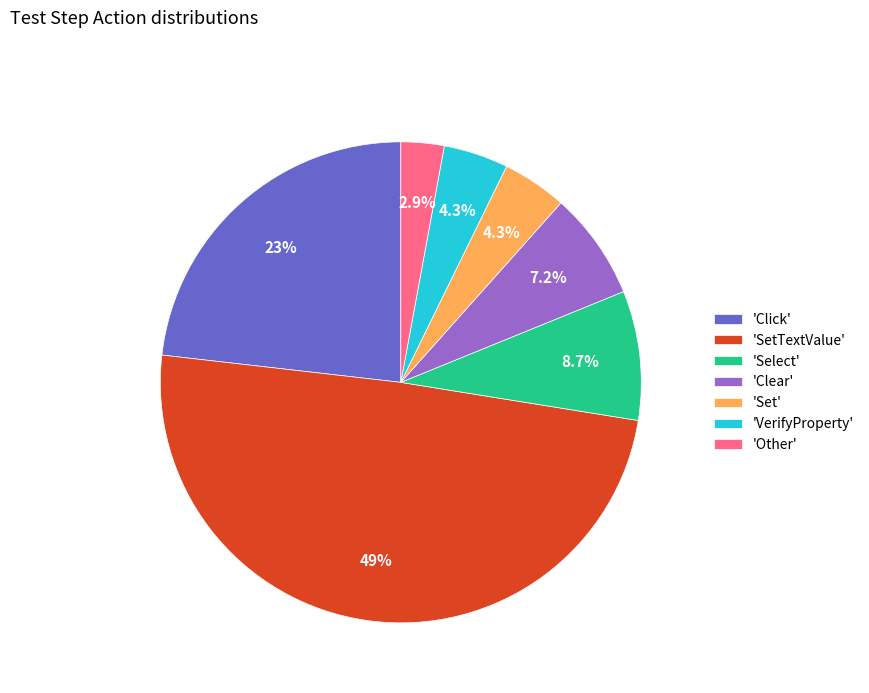

Which slice is the largest?

'SetTextValue'